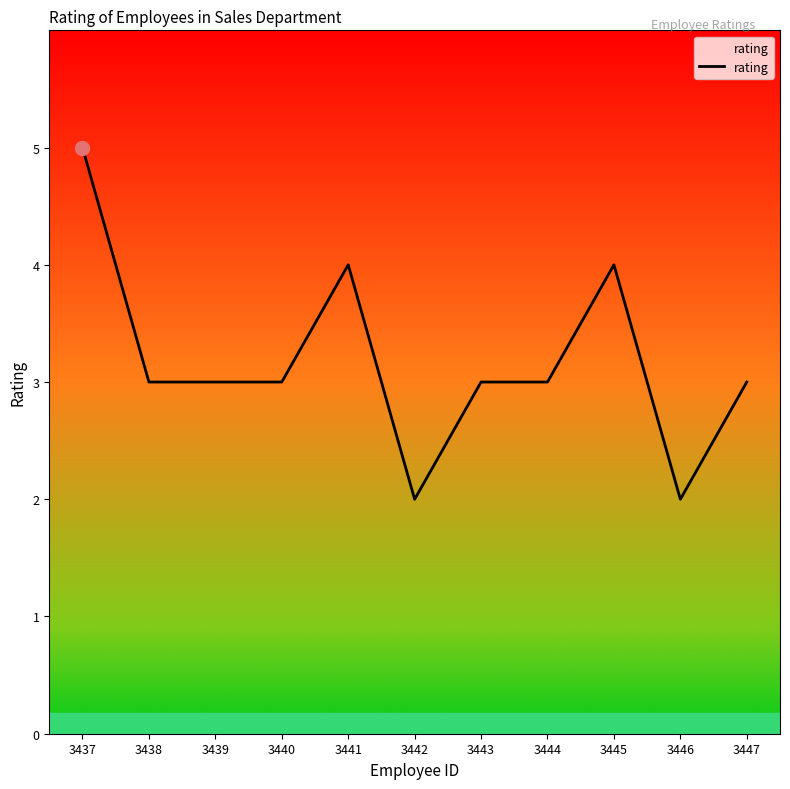

What value does the data have at 3440?

3